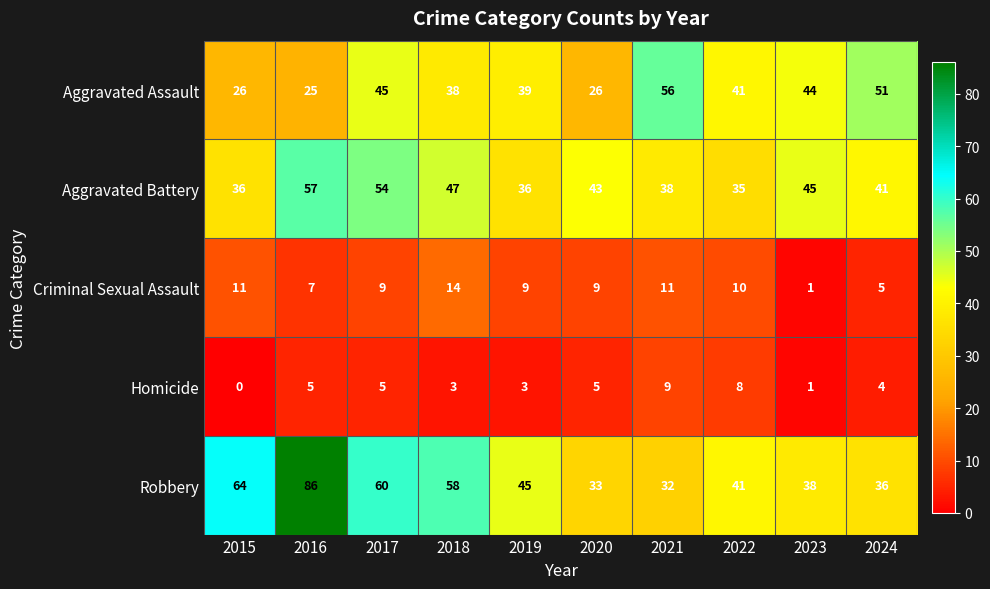

What is the difference between the Criminal Sexual Assault values at 2019 and 2018?

5